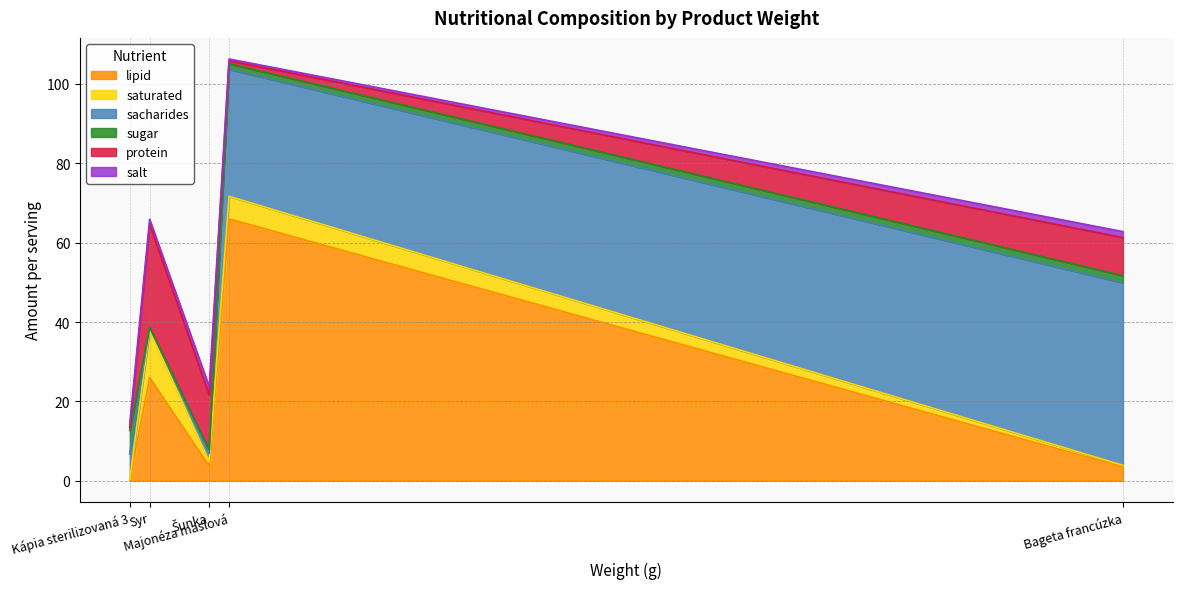

How many interior local peaks does the salt series have?

1